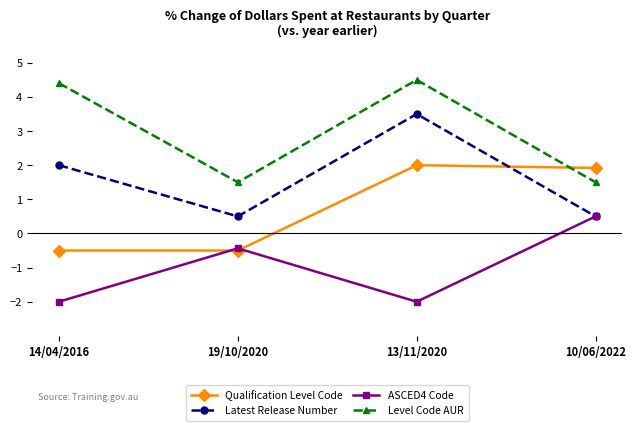

Reading left to right, extract all data points from this chart.

Qualification Level Code: 14/04/2016=-0.5	19/10/2020=-0.5	13/11/2020=2.0	10/06/2022=1.9
Latest Release Number: 14/04/2016=2.0	19/10/2020=0.5	13/11/2020=3.5	10/06/2022=0.5
ASCED4 Code: 14/04/2016=-2.0	19/10/2020=-0.4	13/11/2020=-2.0	10/06/2022=0.5
Level Code AUR: 14/04/2016=4.4	19/10/2020=1.5	13/11/2020=4.5	10/06/2022=1.5